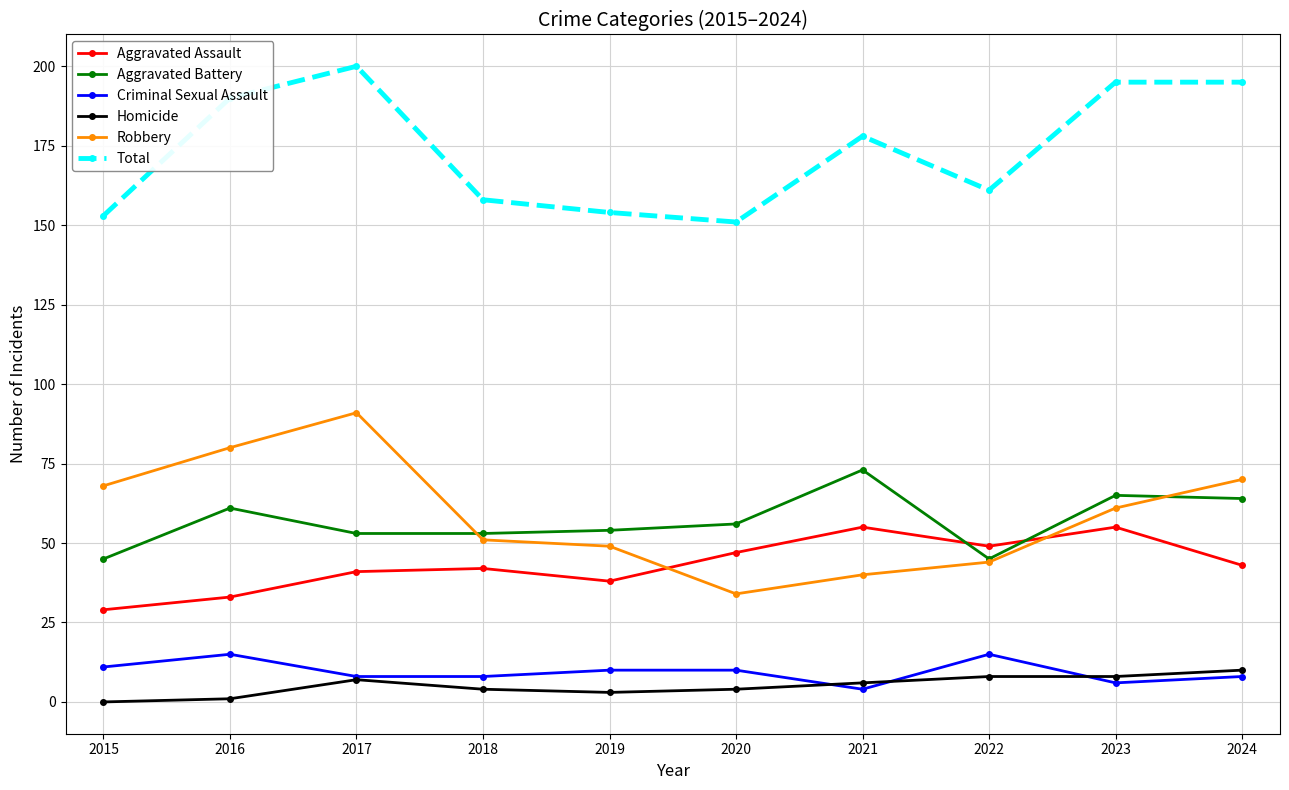

Read the Total value at 2020, to the nearest 5.

150